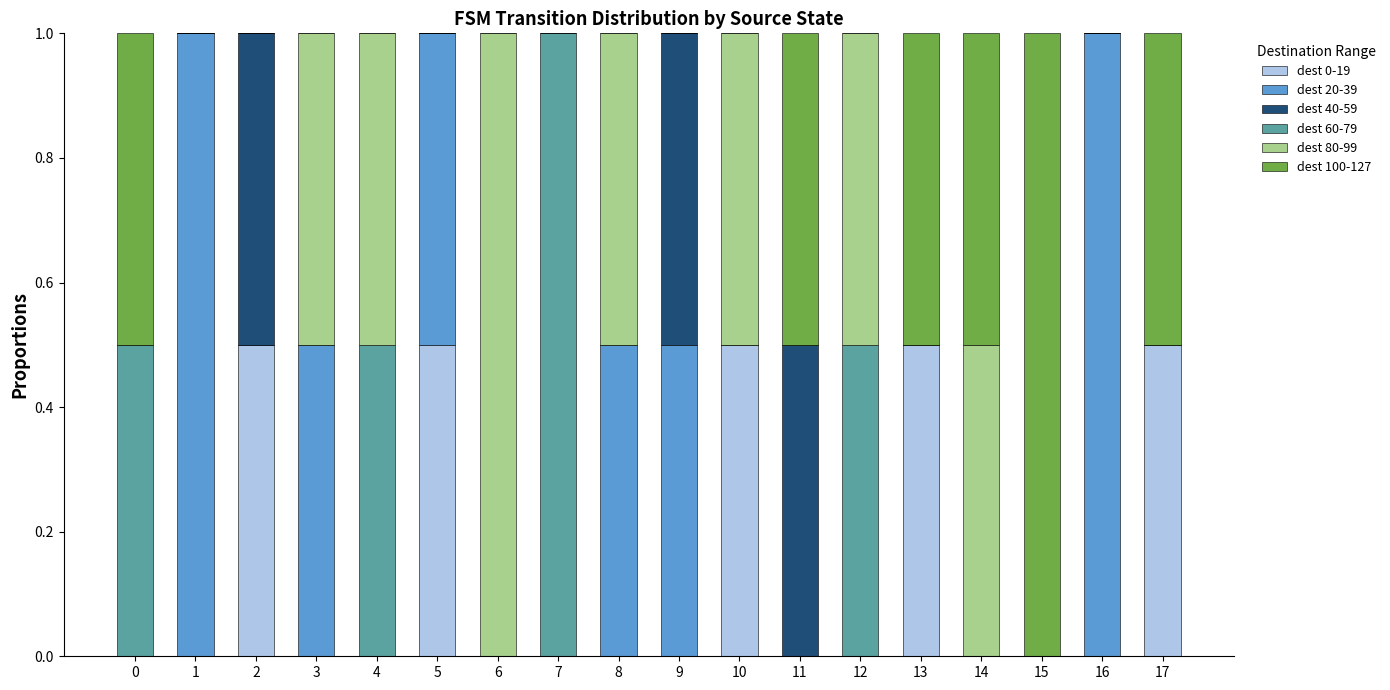

Count the number of categories in the chart.

18